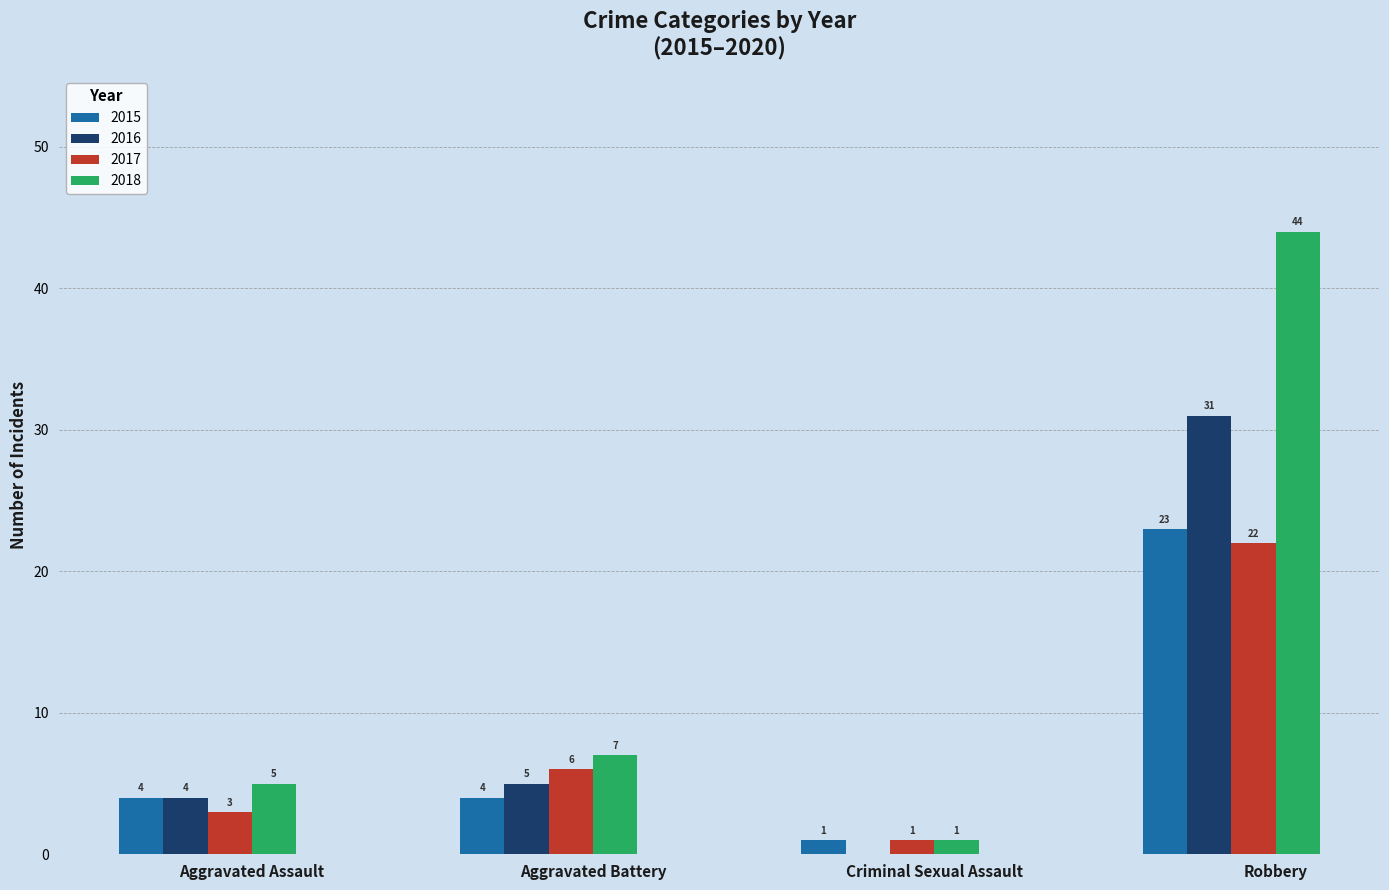

True or false: 2016 has a value of 31 at Robbery.

True